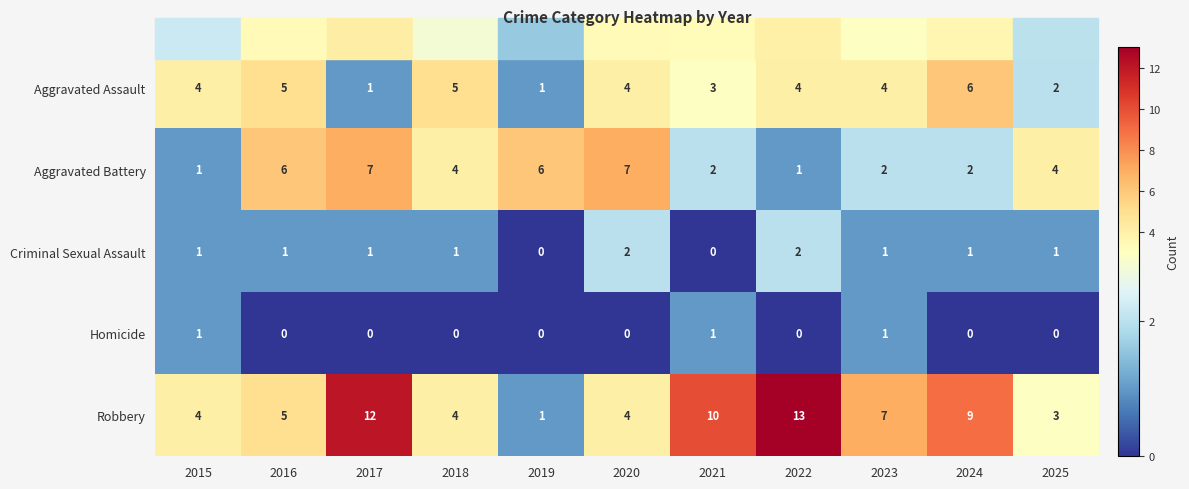

Which series has the largest total across all categories?

Robbery